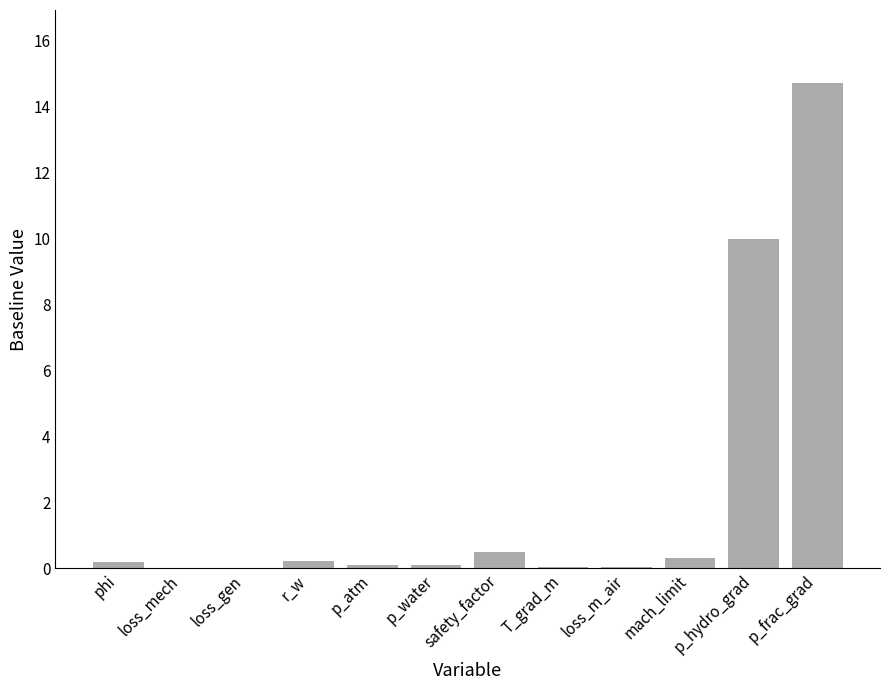

The value at loss_mech is 0.0. True or false?

True